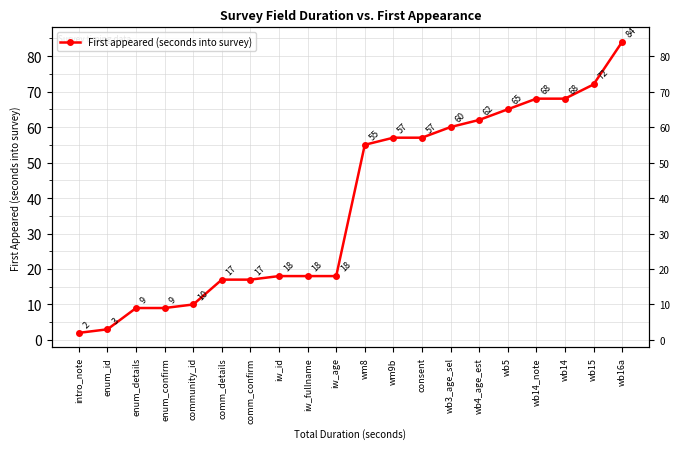

How many lines are shown in the chart?

1